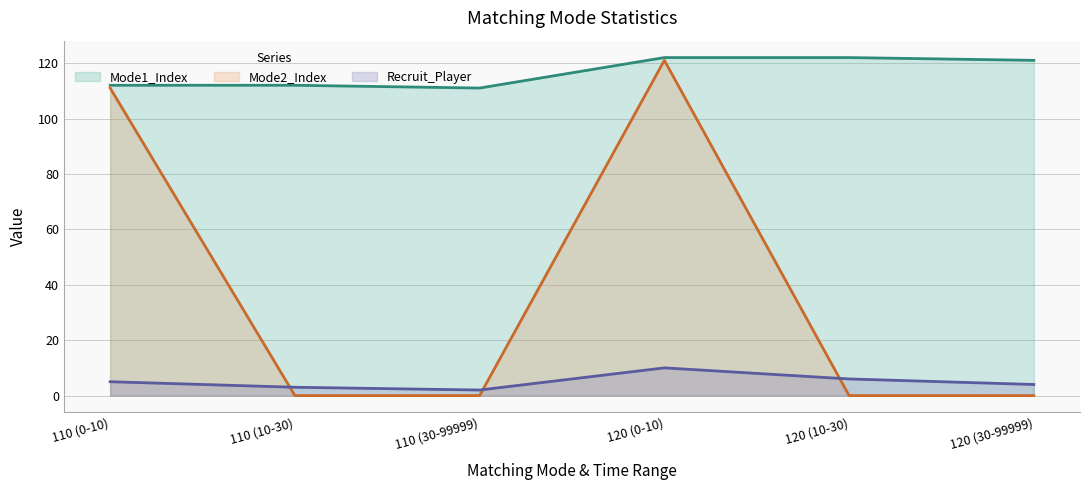

Reading left to right, transcribe all the data shown in this chart.

Recruit_Player: 5	3	2	10	6	4
Mode1_Index: 112	112	111	122	122	121
Mode2_Index: 111	0	0	121	0	0